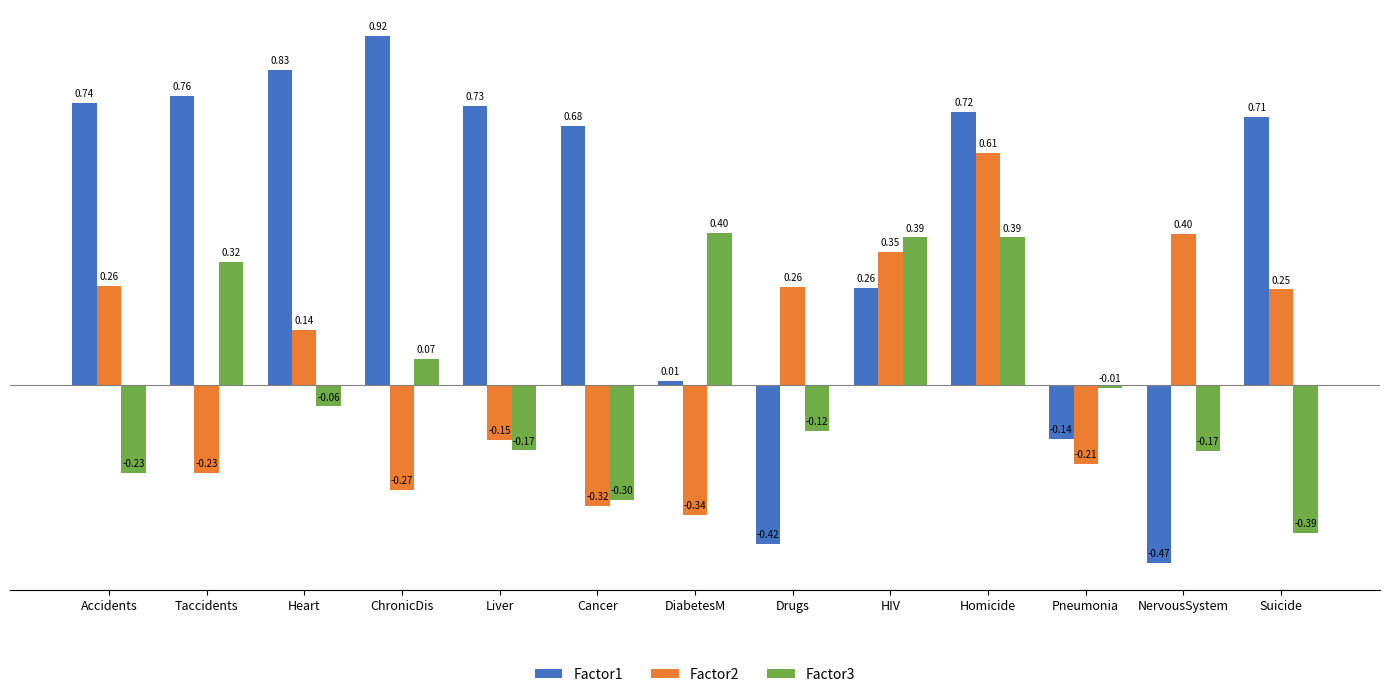

Where does the Factor1 series first go above 0?

Accidents